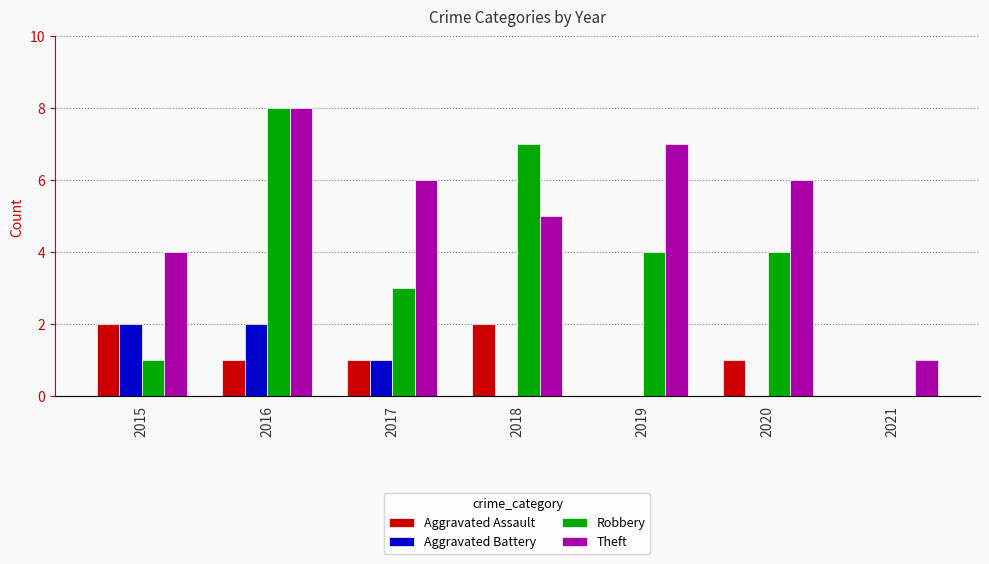

Where does the Theft series first go above 6?

2016